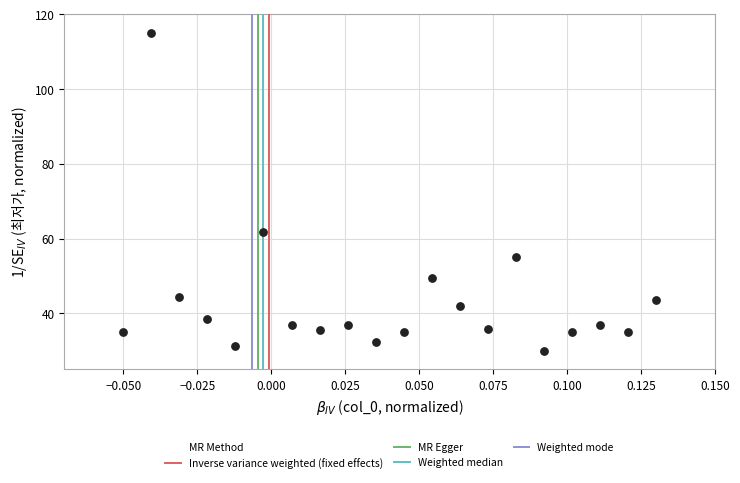

What is the range of Y values (max minus min)?

85.0